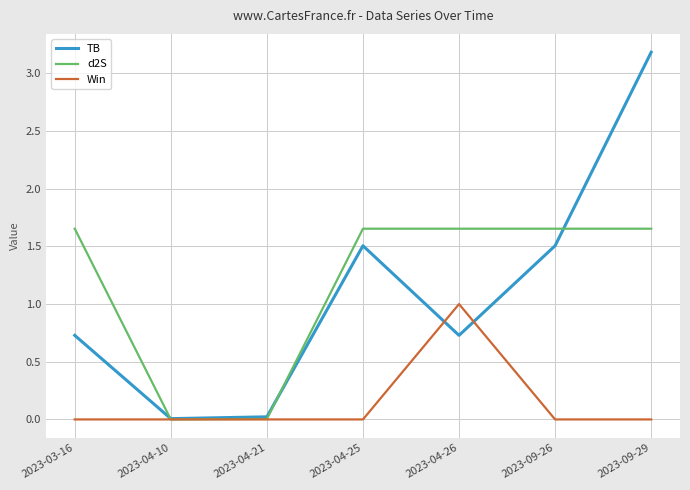

Which series has the largest total across all categories?

d2S